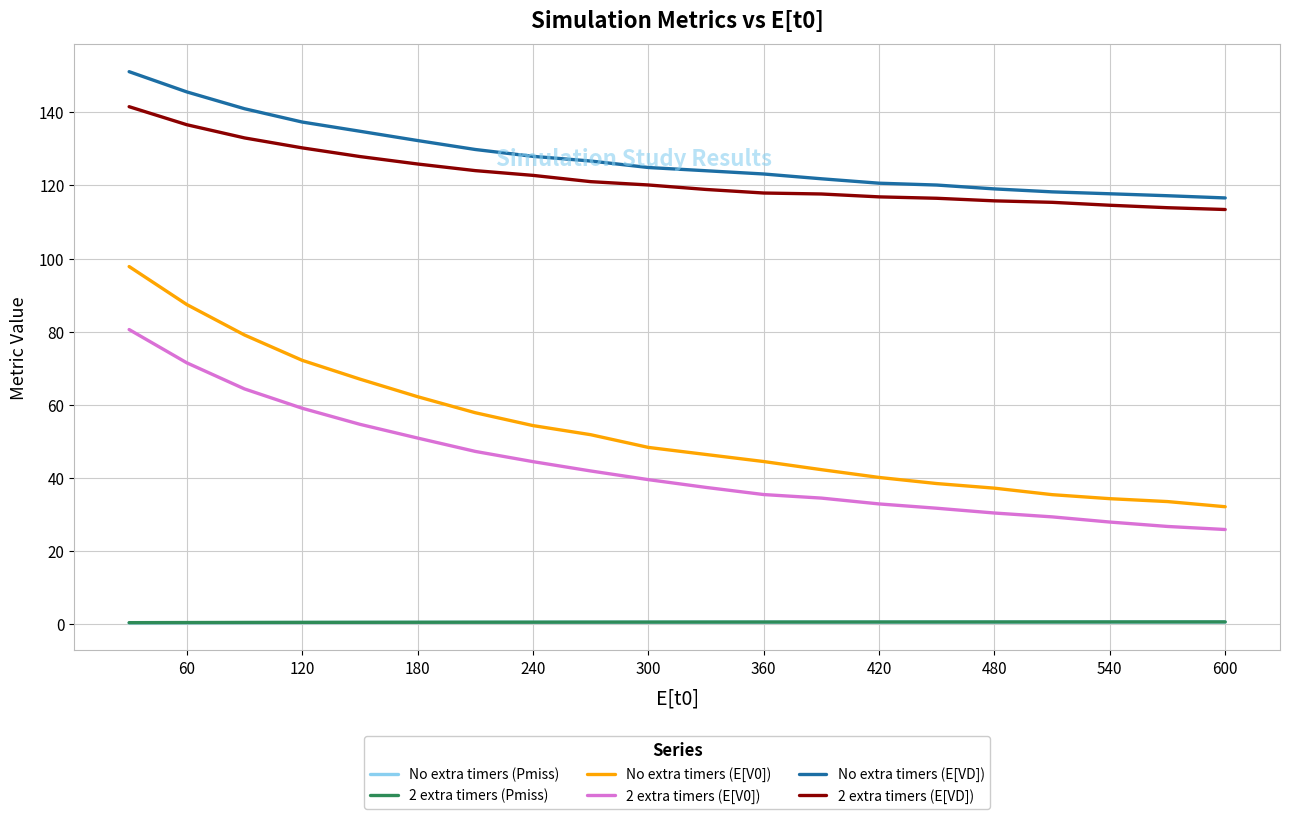

Which series has the largest range (max minus min)?

No extra timers (E[V0])